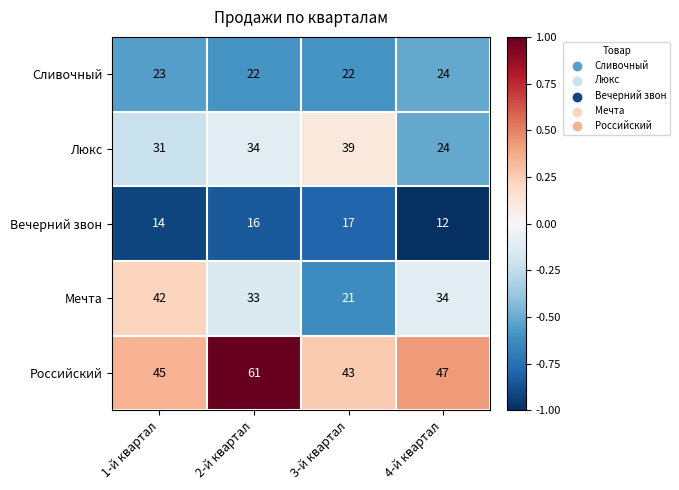

List the series in order of their peak value, highest first.

Российский, Мечта, Люкс, Сливочный, Вечерний звон